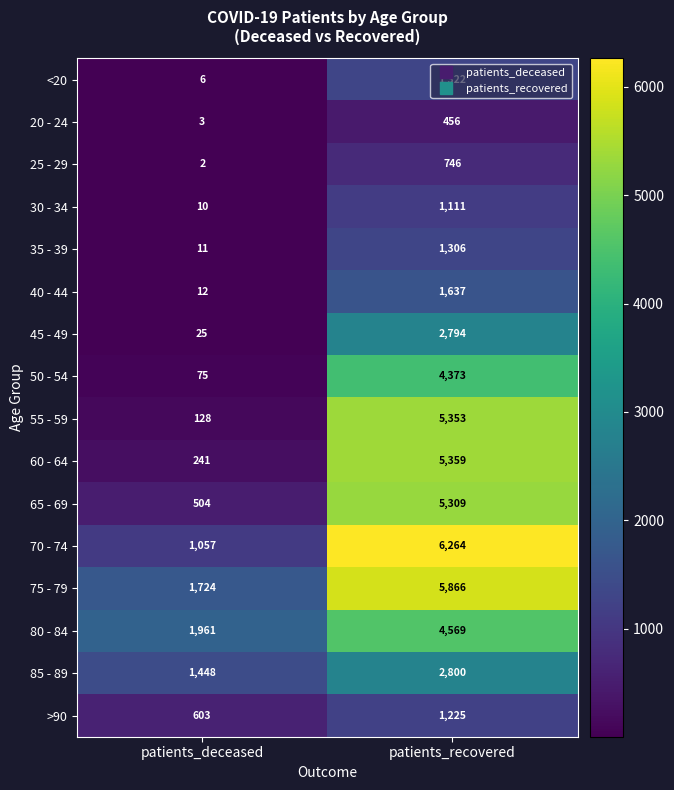

What is the smallest value displayed?

2